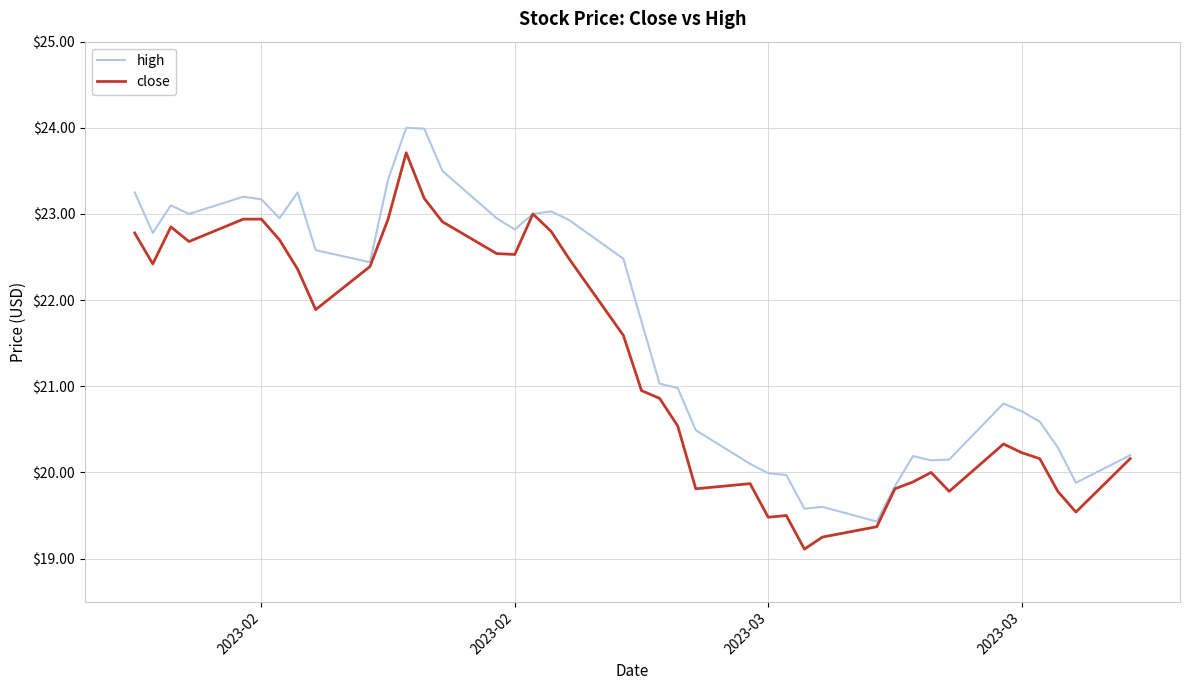

What is the lowest value of the high series?

19.4